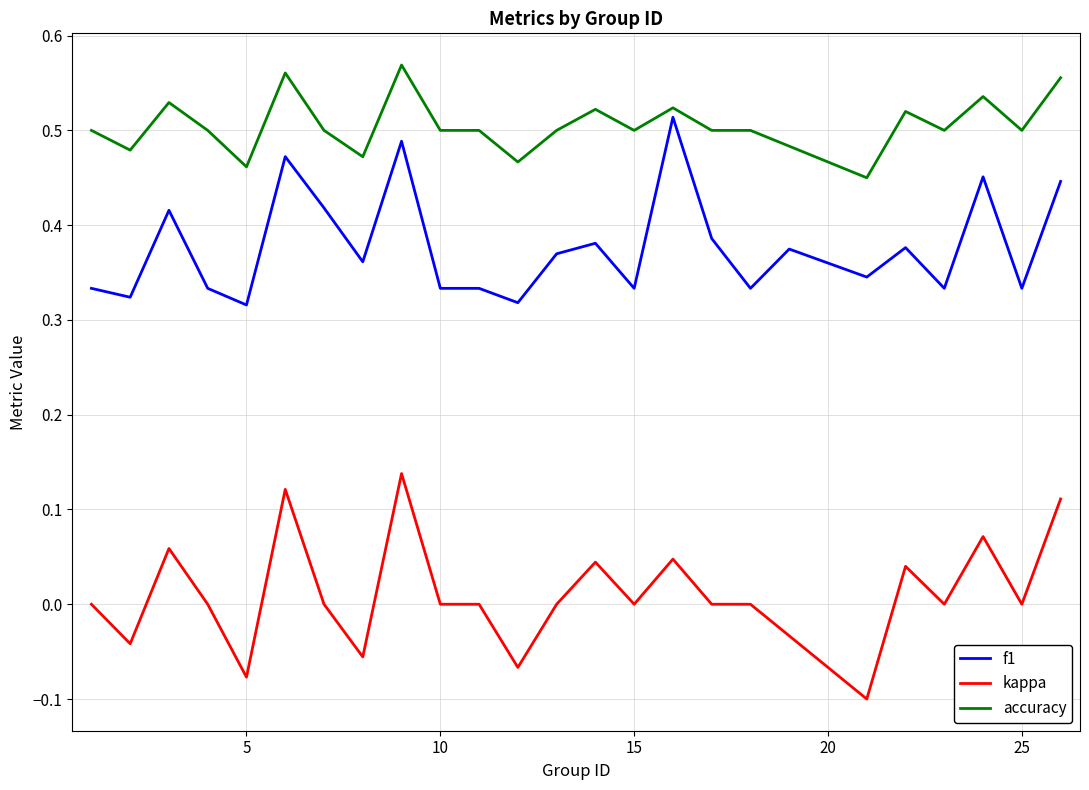

True or false: accuracy and kappa cross at least once.

False